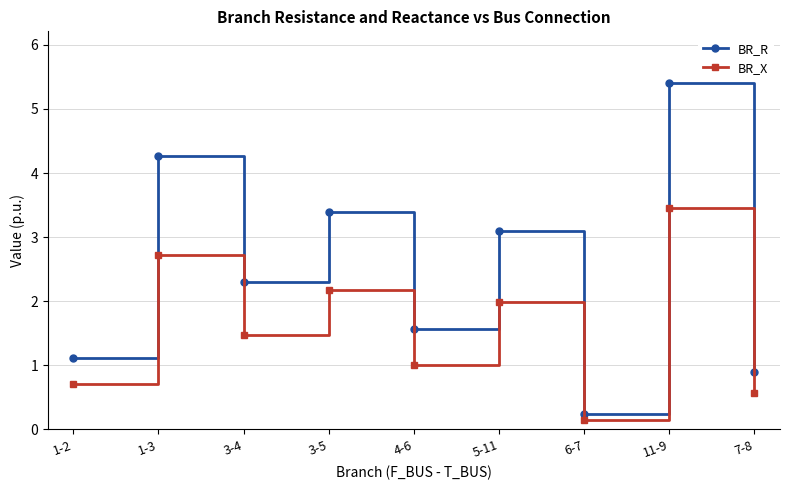

Which series changed the most between 3-4 and 11-9?

BR_R